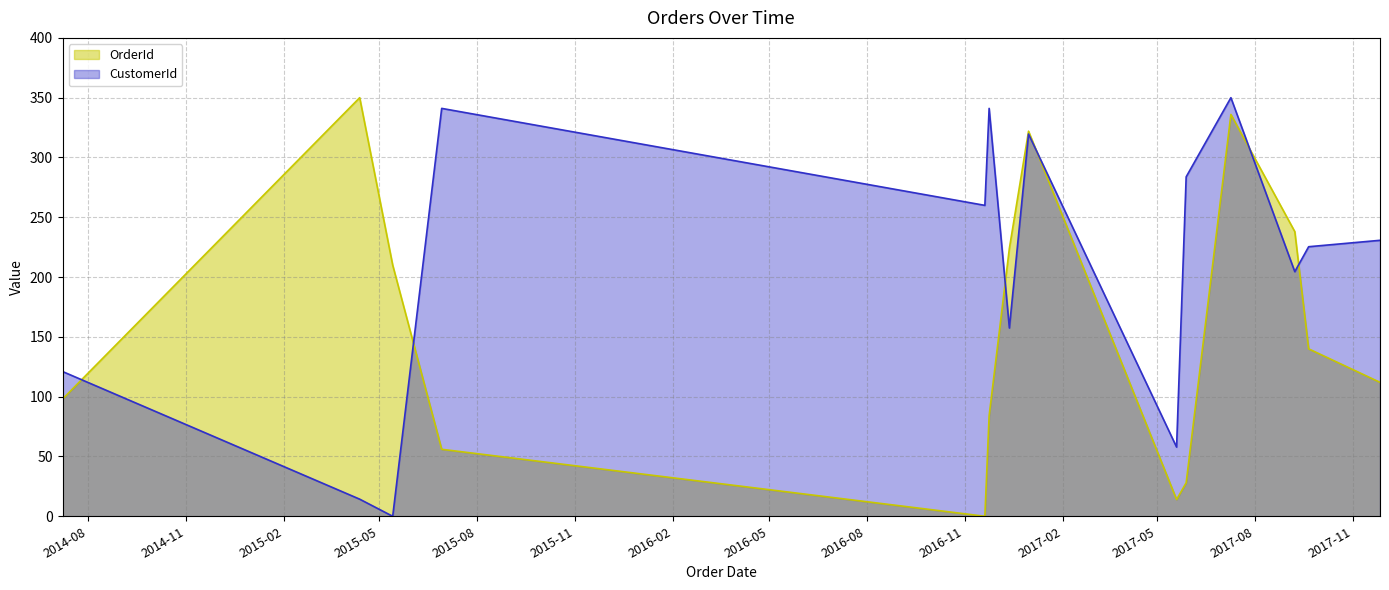

What is the sum of the OrderId values at 2016-11-24 and 2017-11-26?

196.0